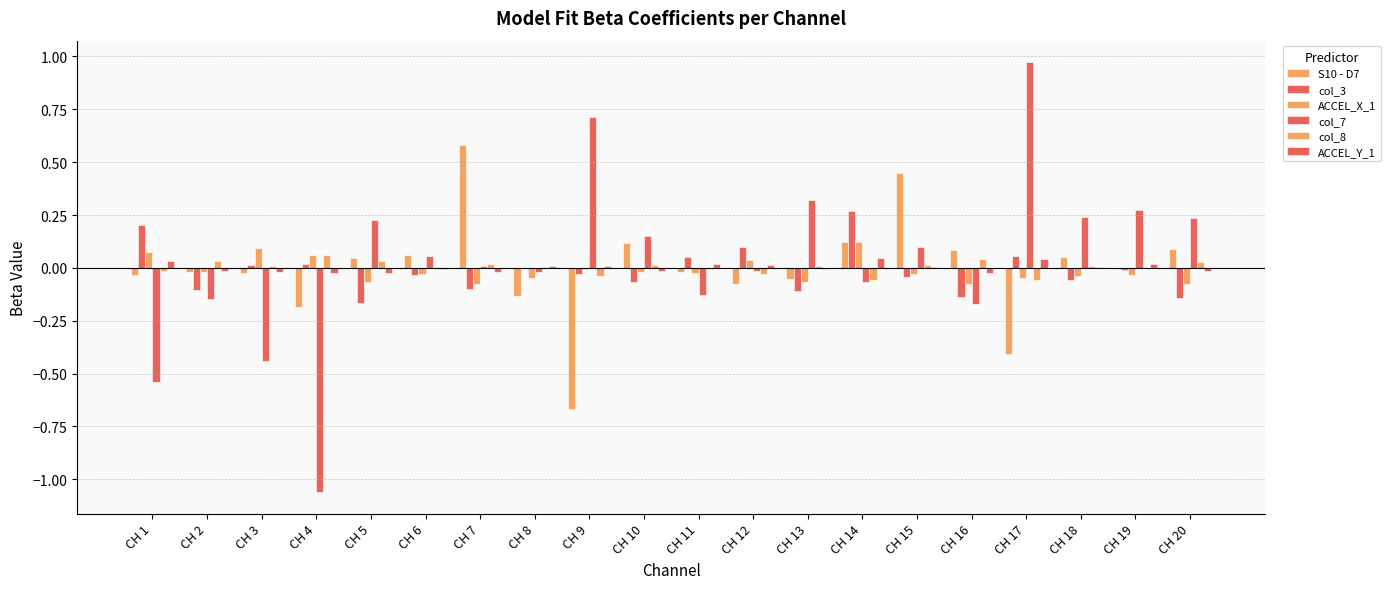

Count the number of data series in this chart.

6